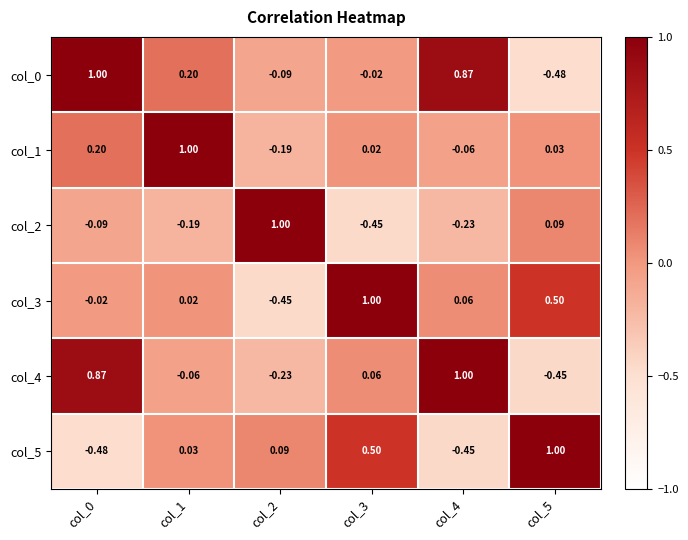

Is the value of col_0 at col_4 greater than the value of col_1 at col_2?

Yes